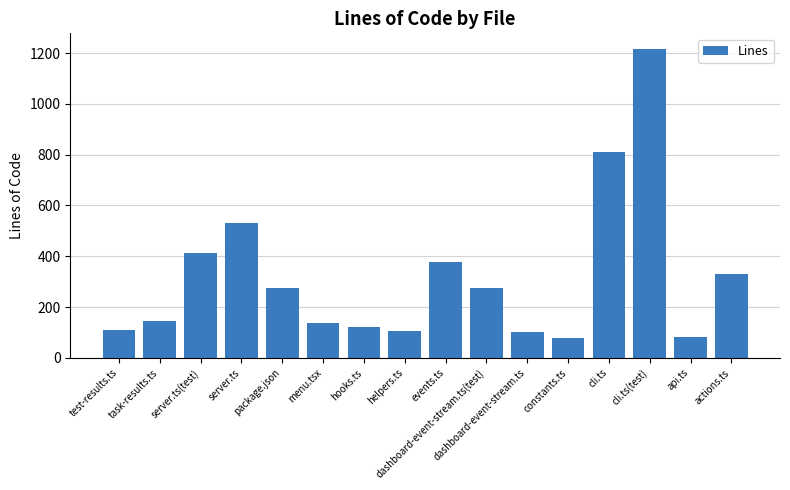

At which category does the chart reach its peak across all series?

cli.ts(test)